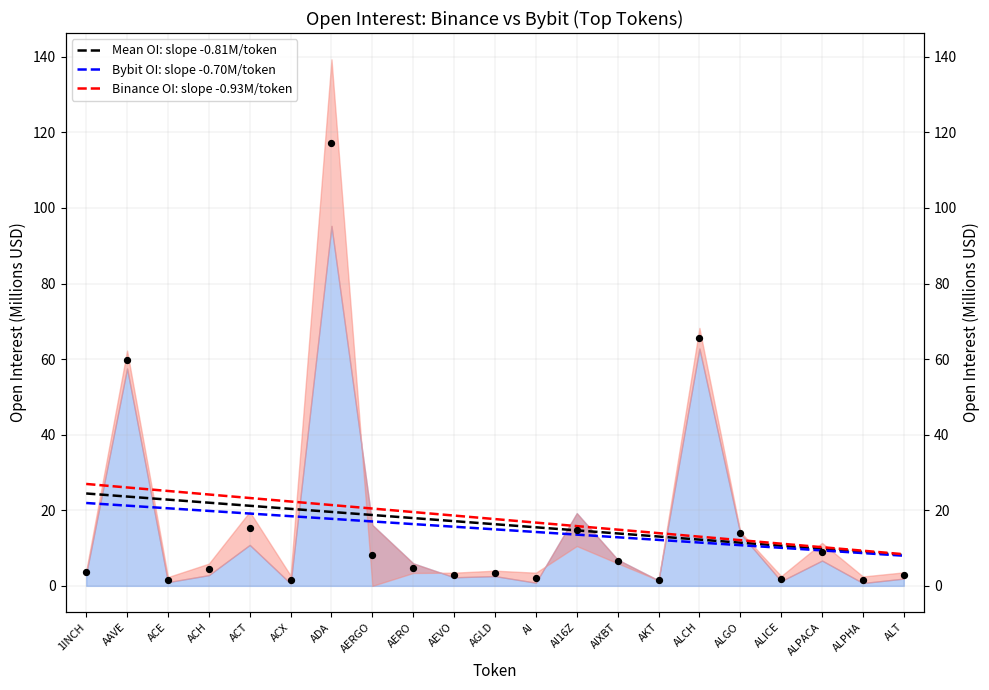

Which series has the largest Y range (max minus min)?

Binance OI: slope -0.93M/token